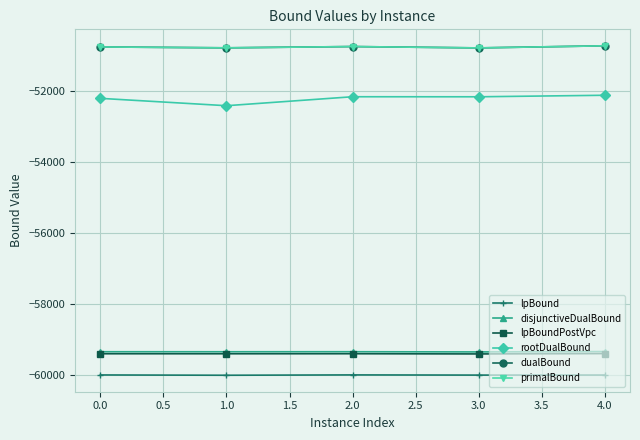

True or false: lpBound and dualBound cross at least once.

False